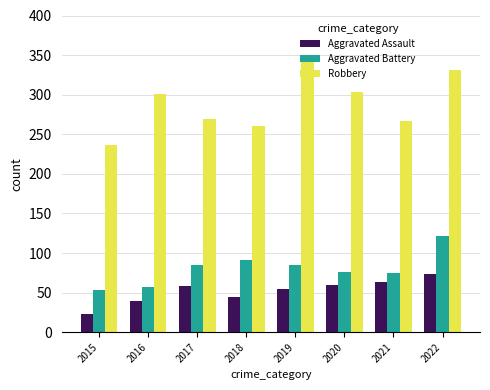

Which series has the largest range (max minus min)?

Robbery